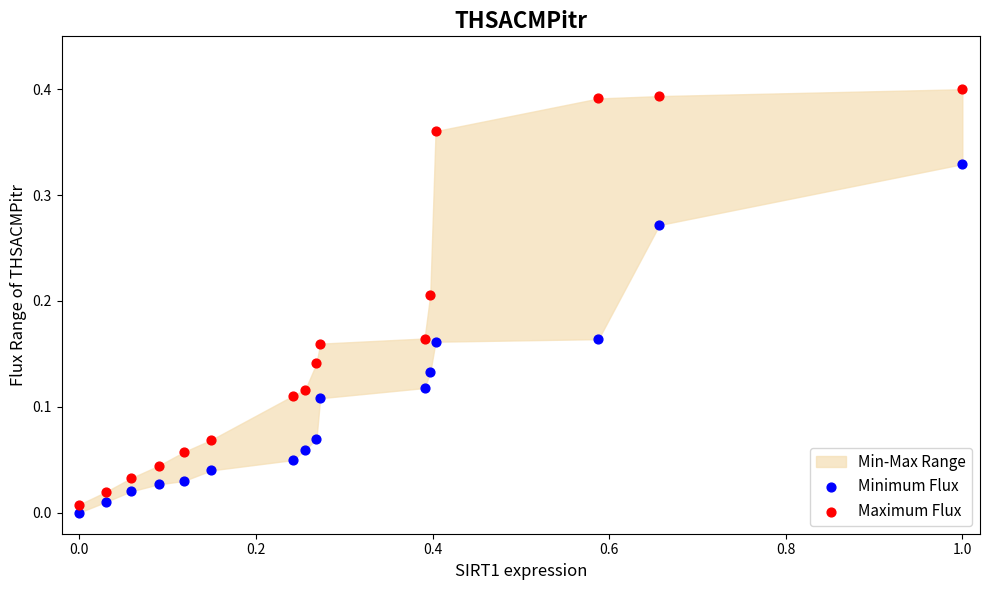

What is the X range (max minus min) for the scatter plot?

1.0